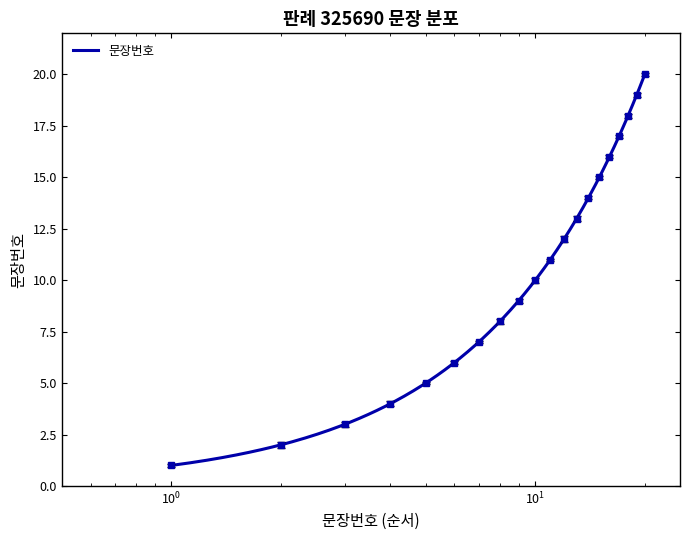

Count the number of categories in the chart.

20